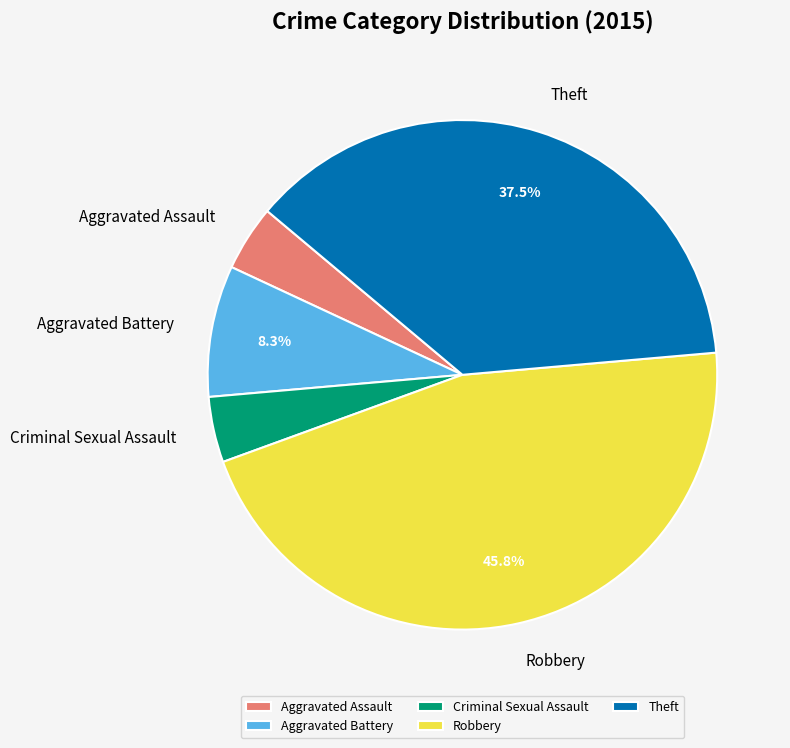

To the nearest percent, what is the average slice percentage?

20%